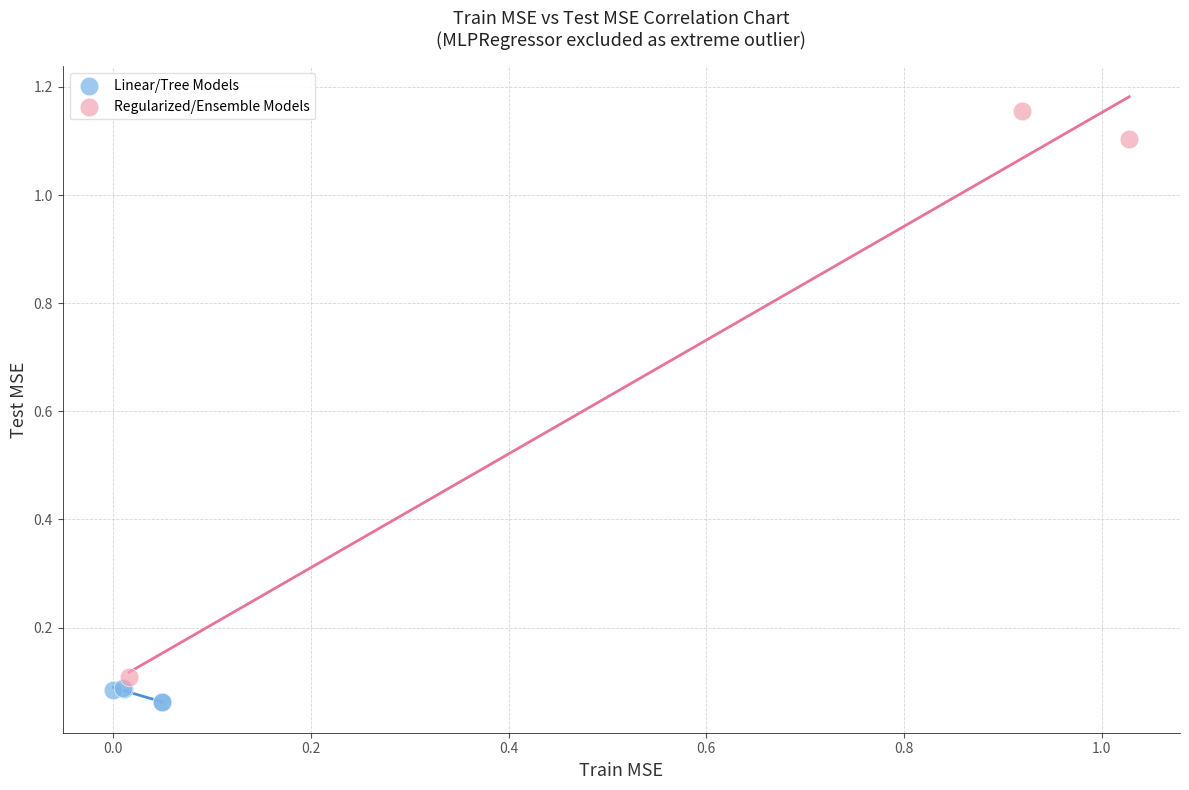

Which series has the widest spread of Y values?

Regularized/Ensemble Models